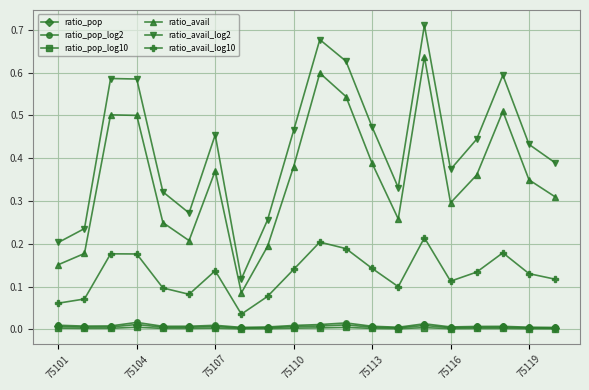

True or false: ratio_avail_log10 and ratio_avail_log2 intersect in this chart.

False